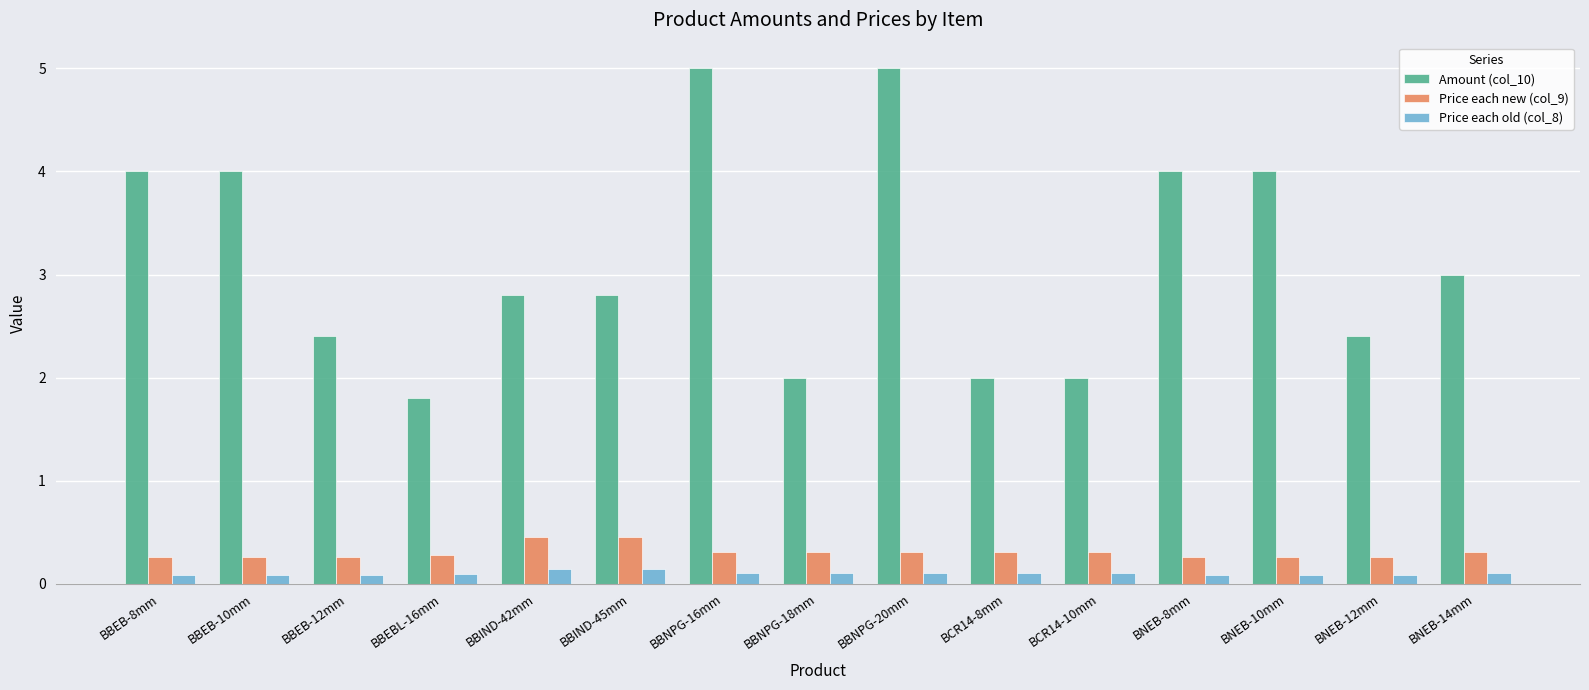

Reading left to right, extract all data points from this chart.

Amount (col_10): BBEB-8mm=4.0	BBEB-10mm=4.0	BBEB-12mm=2.4	BBEBL-16mm=1.8	BBIND-42mm=2.8	BBIND-45mm=2.8	BBNPG-16mm=5.0	BBNPG-18mm=2.0	BBNPG-20mm=5.0	BCR14-8mm=2.0	BCR14-10mm=2.0	BNEB-8mm=4.0	BNEB-10mm=4.0	BNEB-12mm=2.4	BNEB-14mm=3.0
Price each new (col_9): BBEB-8mm=0.3	BBEB-10mm=0.3	BBEB-12mm=0.3	BBEBL-16mm=0.3	BBIND-42mm=0.5	BBIND-45mm=0.5	BBNPG-16mm=0.3	BBNPG-18mm=0.3	BBNPG-20mm=0.3	BCR14-8mm=0.3	BCR14-10mm=0.3	BNEB-8mm=0.3	BNEB-10mm=0.3	BNEB-12mm=0.3	BNEB-14mm=0.3
Price each old (col_8): BBEB-8mm=0.1	BBEB-10mm=0.1	BBEB-12mm=0.1	BBEBL-16mm=0.1	BBIND-42mm=0.1	BBIND-45mm=0.1	BBNPG-16mm=0.1	BBNPG-18mm=0.1	BBNPG-20mm=0.1	BCR14-8mm=0.1	BCR14-10mm=0.1	BNEB-8mm=0.1	BNEB-10mm=0.1	BNEB-12mm=0.1	BNEB-14mm=0.1